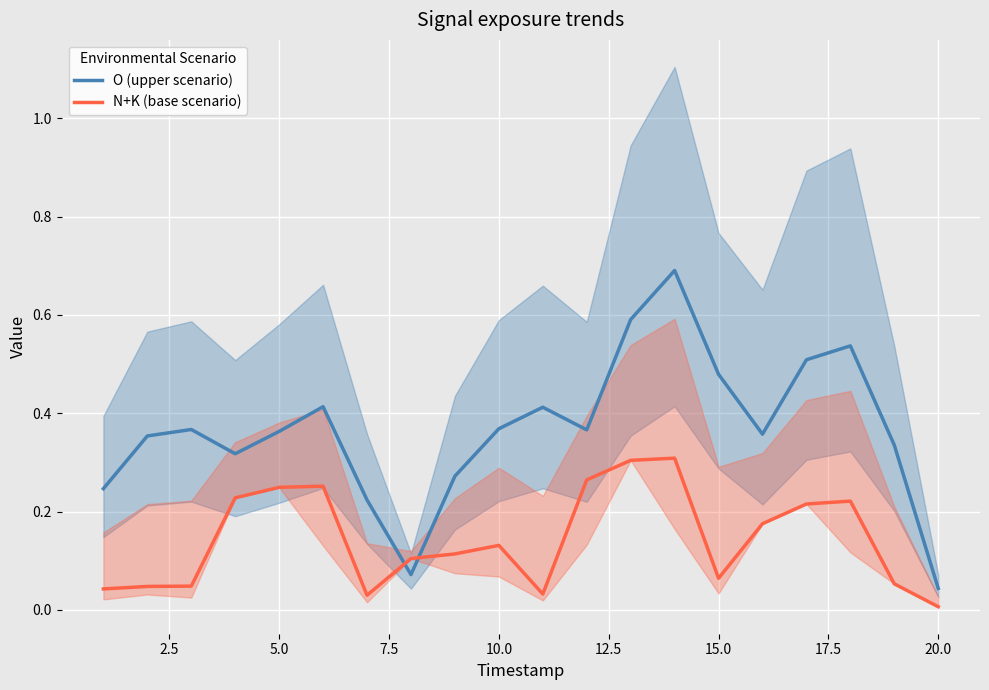

True or false: O (upper scenario) and N+K (base scenario) cross at least once.

True